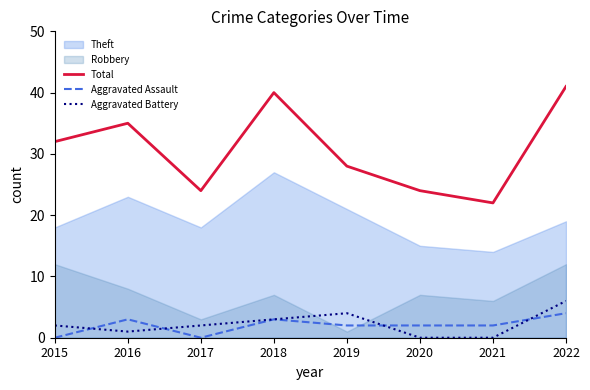

Which has a higher value, 2019 or 2017?

2019